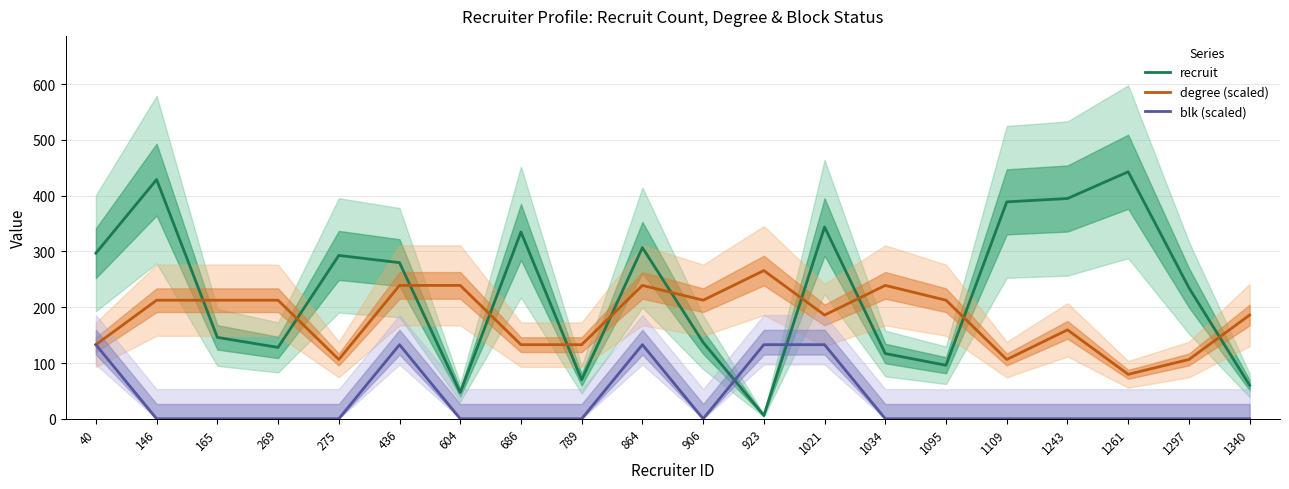

What is the difference between the maximum and minimum values in the recruit series?

437.0